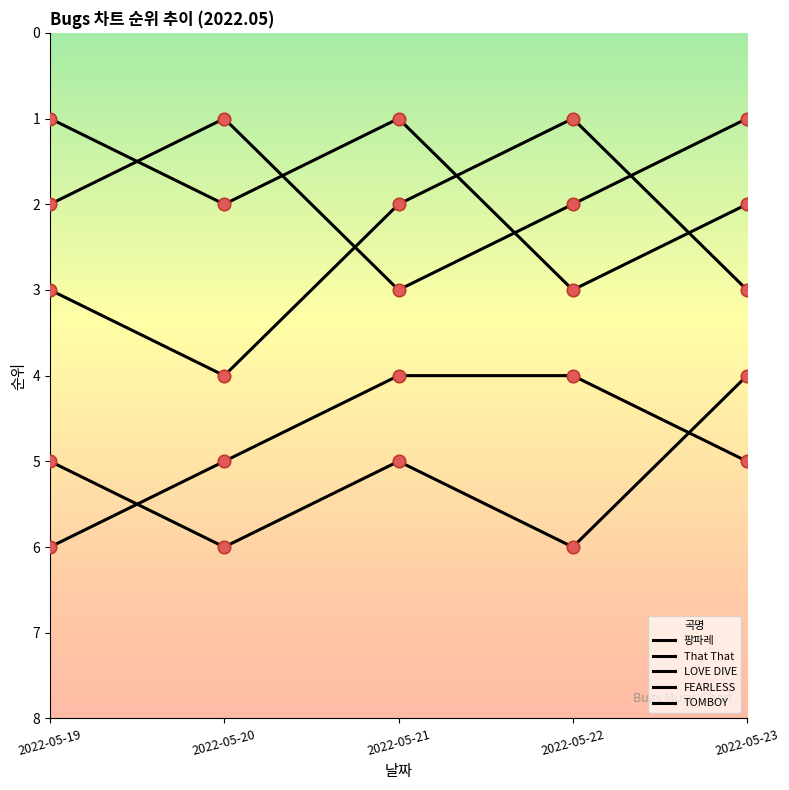

How many lines are shown in the chart?

5